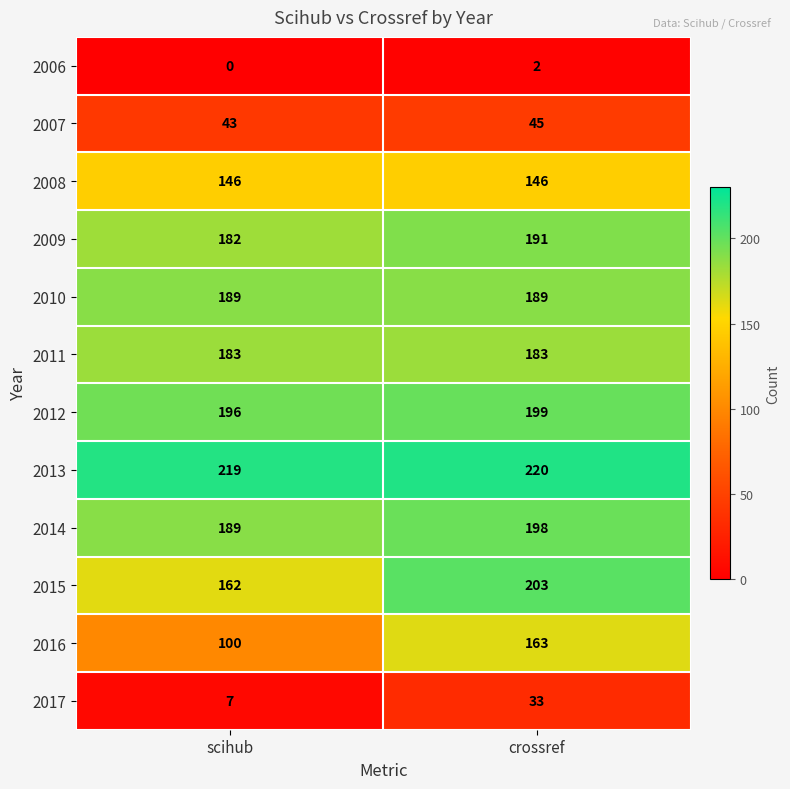

Which series has the widest spread of values?

2016